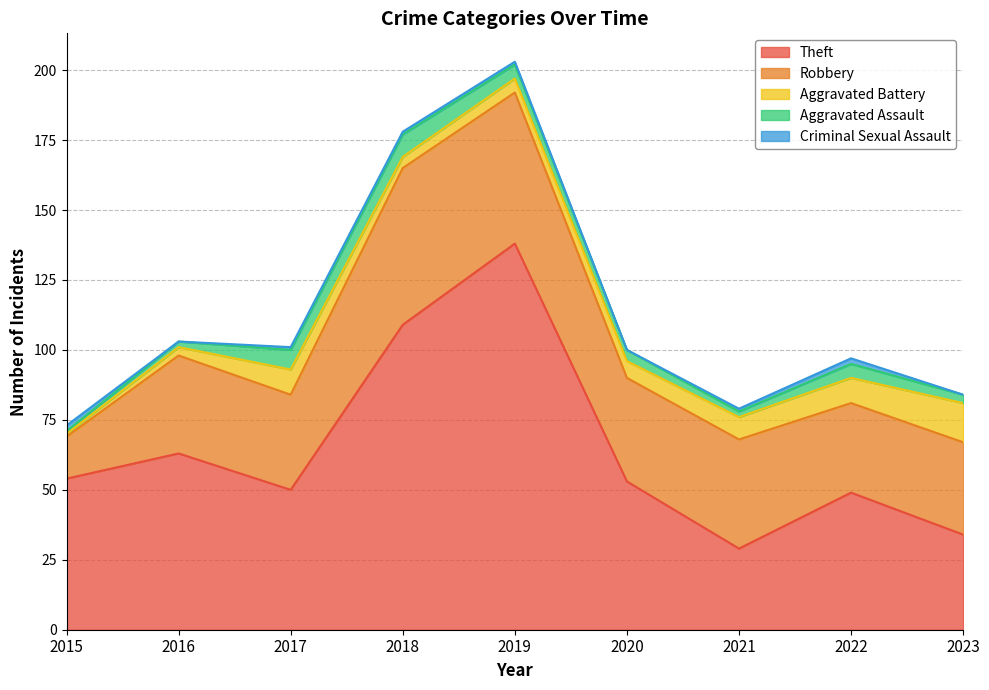

After their last crossing, which series has the higher values: Aggravated Battery or Criminal Sexual Assault?

Aggravated Battery